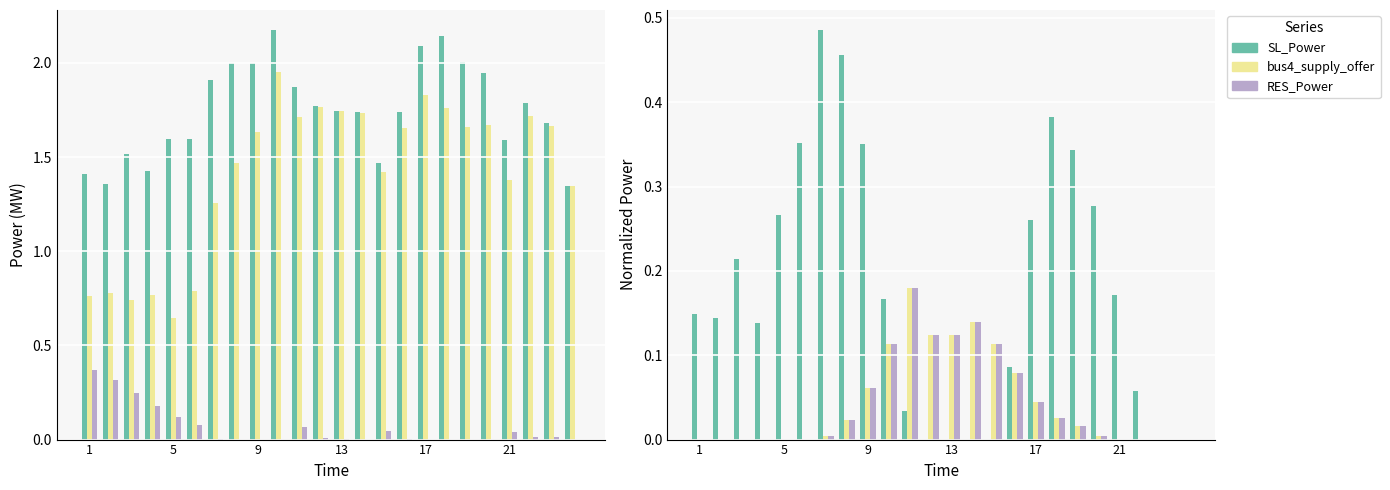

Are the bars horizontal?

No